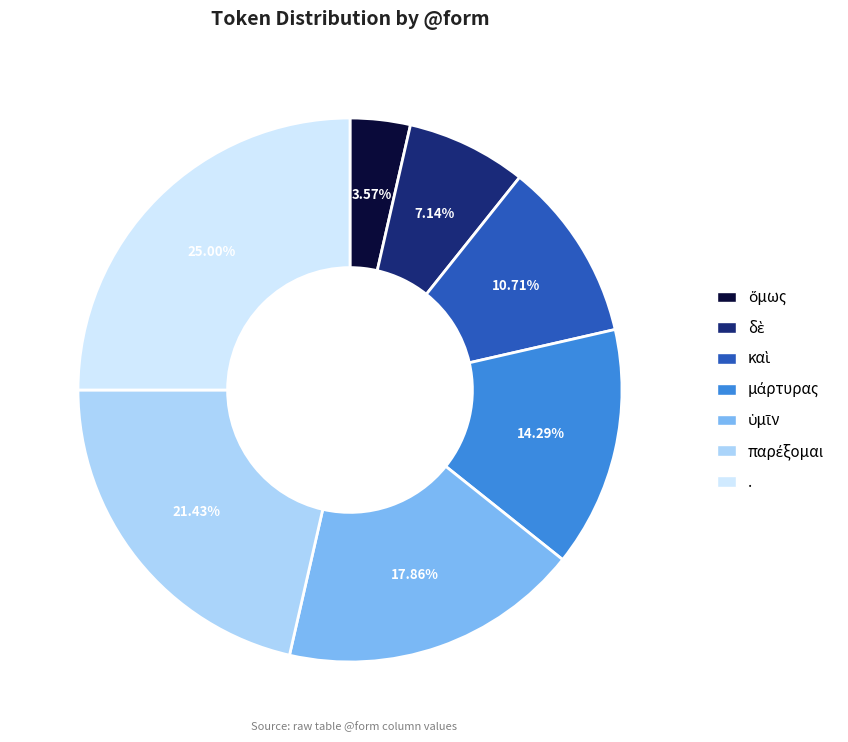

Is there any slice that represents more than half of the pie?

No